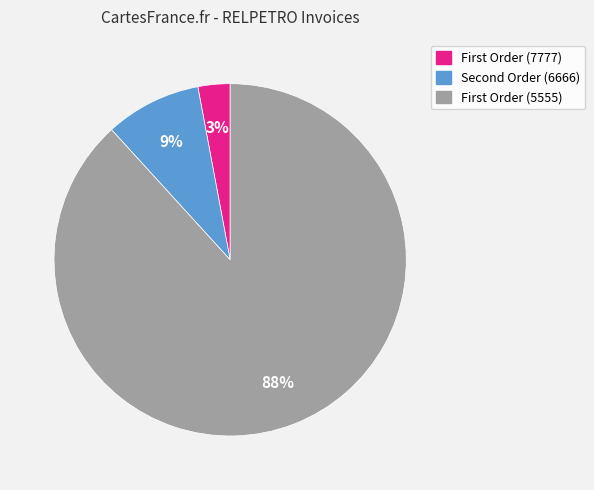

What is the smallest slice in the pie chart?

First Order (7777)